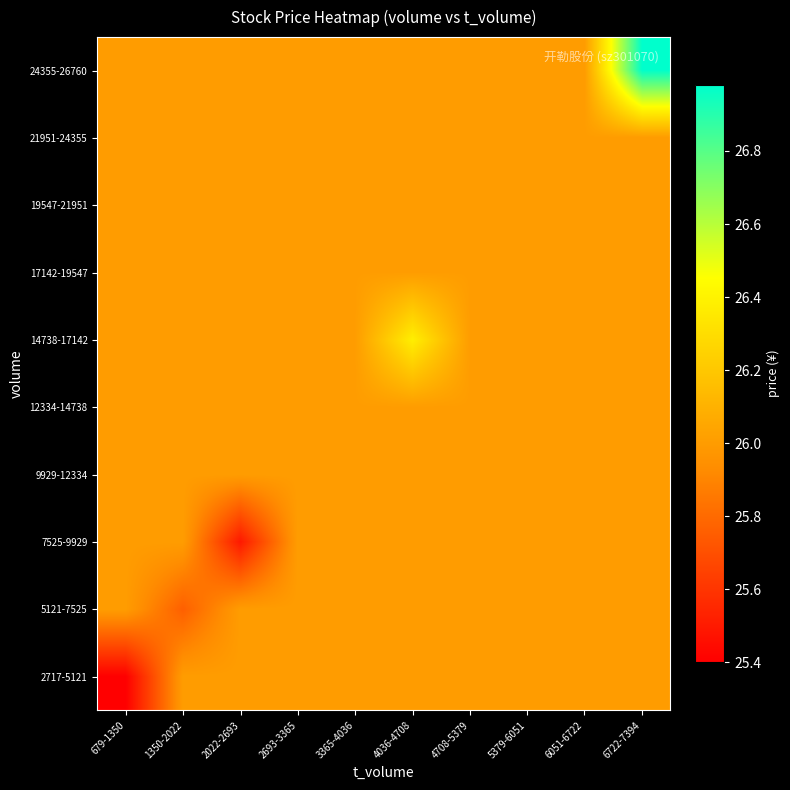

What is the minimum value shown in the chart?

25.4